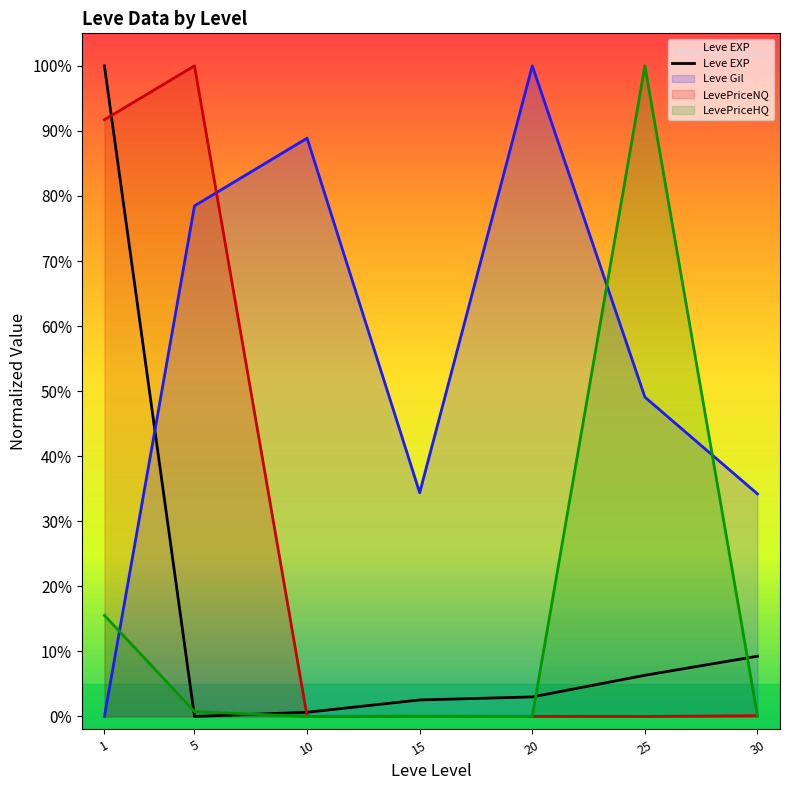

How many categories are shown in the chart?

7